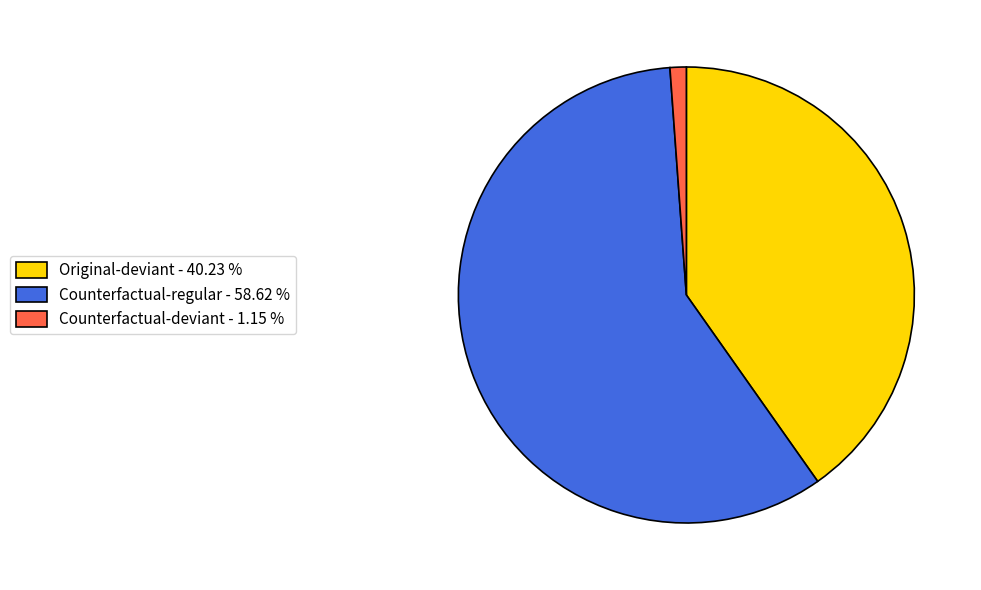

Between Counterfactual-regular - 58.62 % and Counterfactual-deviant - 1.15 %, which is larger?

Counterfactual-regular - 58.62 %